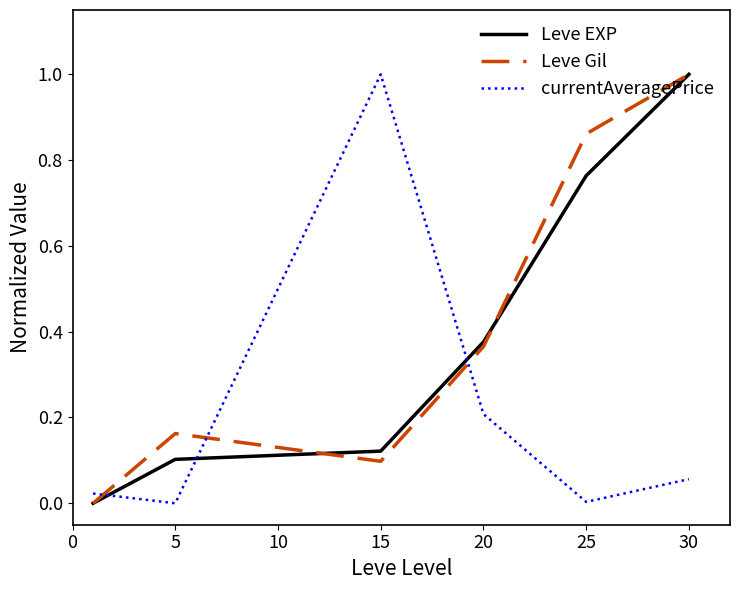

What is the difference between the maximum and minimum values in the Leve EXP series?

1.0